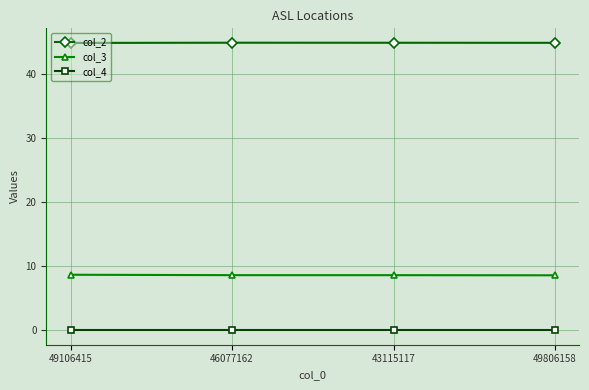

List the series in order of their peak value, highest first.

col_2, col_3, col_4